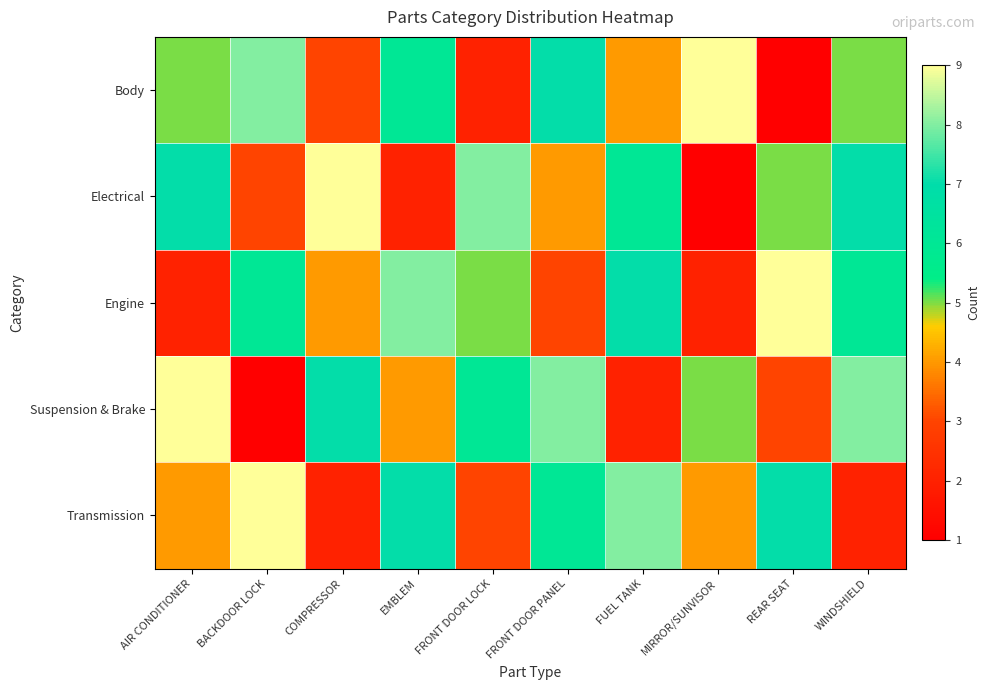

At which category is the sum across all series the highest?

FRONT DOOR PANEL